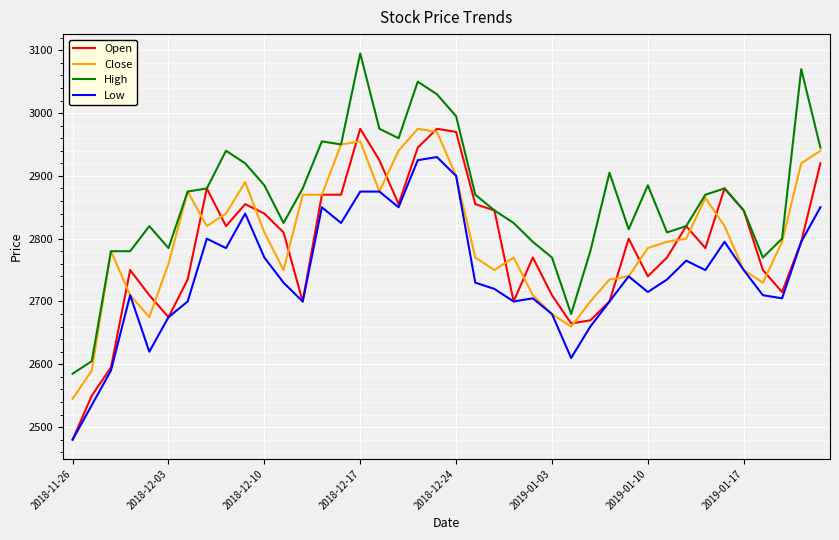

What is the minimum value for High?

2585